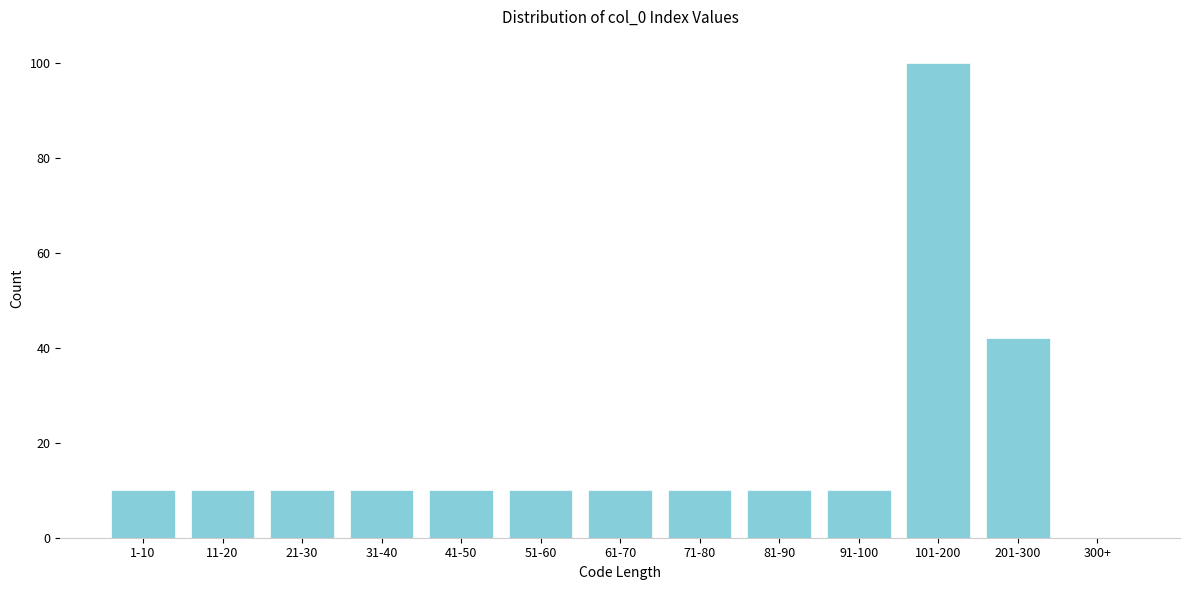

Reading right to left, what are all the values shown in this chart?

300+=0	201-300=42	101-200=100	91-100=10	81-90=10	71-80=10	61-70=10	51-60=10	41-50=10	31-40=10	21-30=10	11-20=10	1-10=10